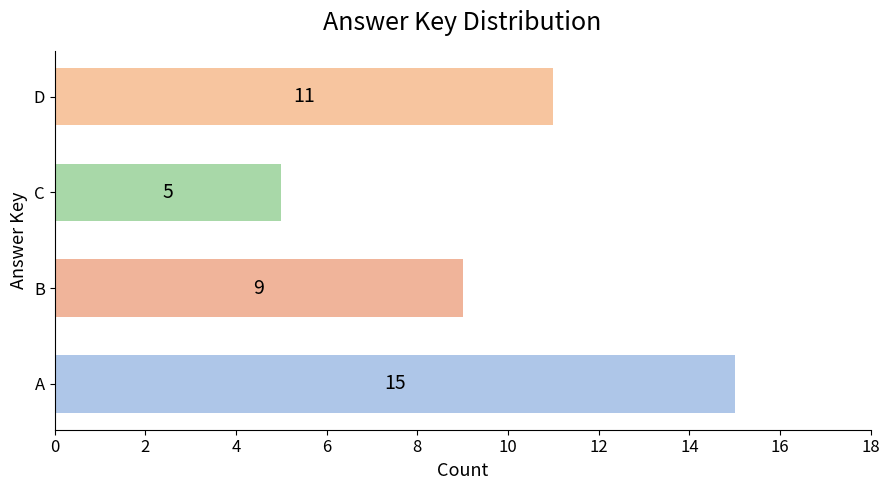

Is it true that the value at A is 22?

False